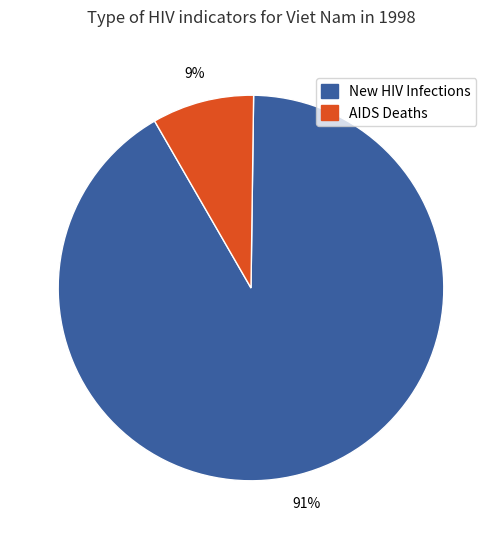

Is it true that AIDS Deaths is 9% of the pie?

True